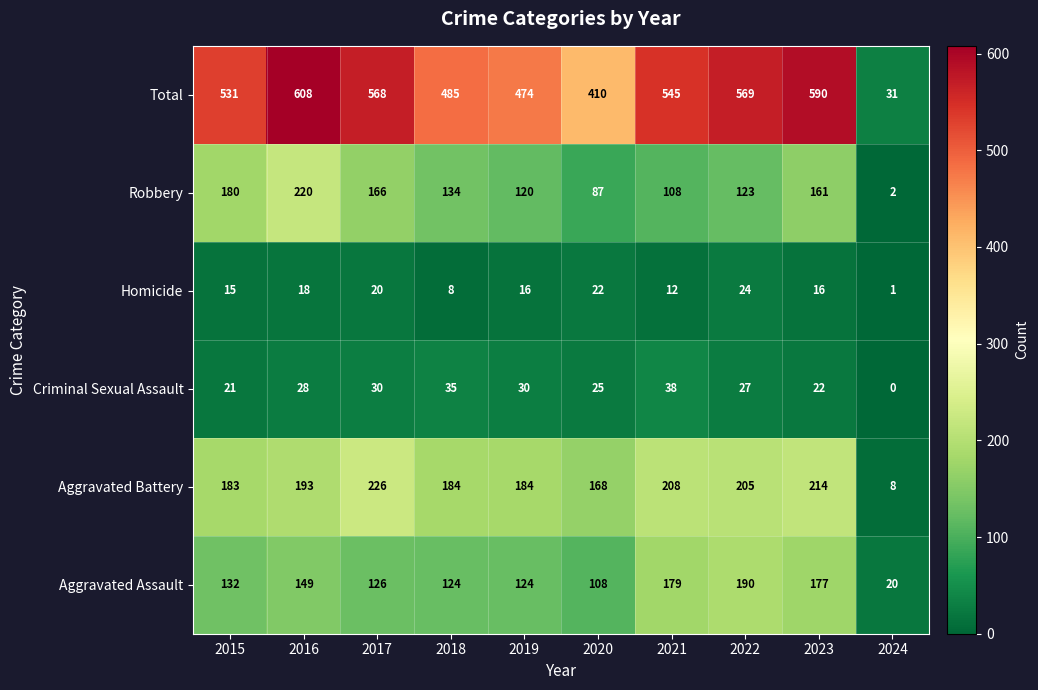

Which label corresponds to the smallest value in the chart?

2024